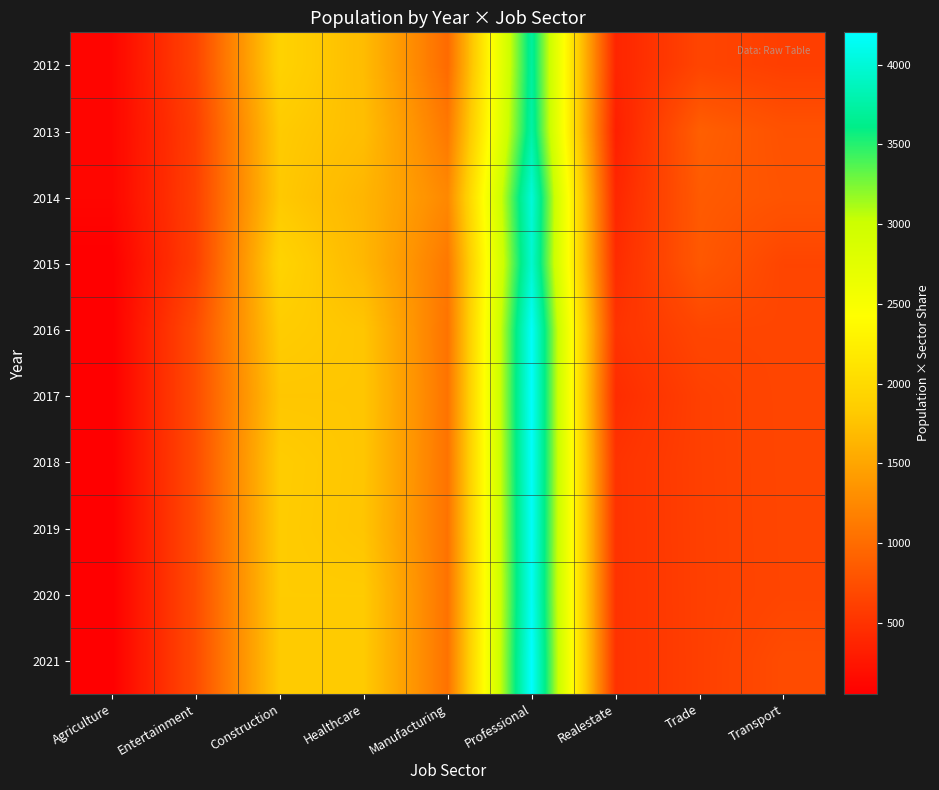

At Agriculture, list the series in order from largest to smallest.

2014, 2013, 2012, 2017, 2018, 2016, 2019, 2020, 2021, 2015